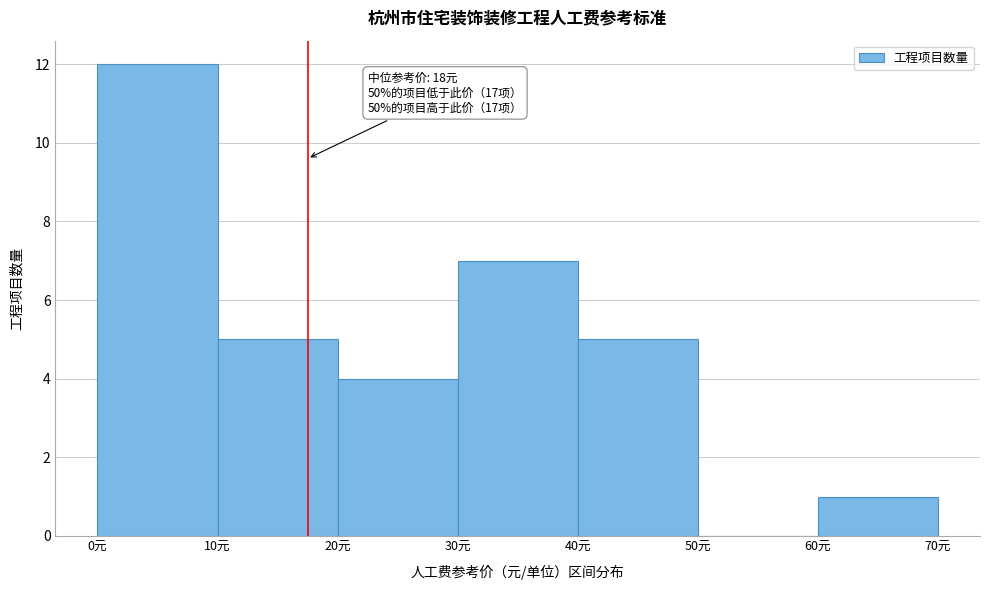

Over which range of the x-axis is the bar tallest?

0 to 10